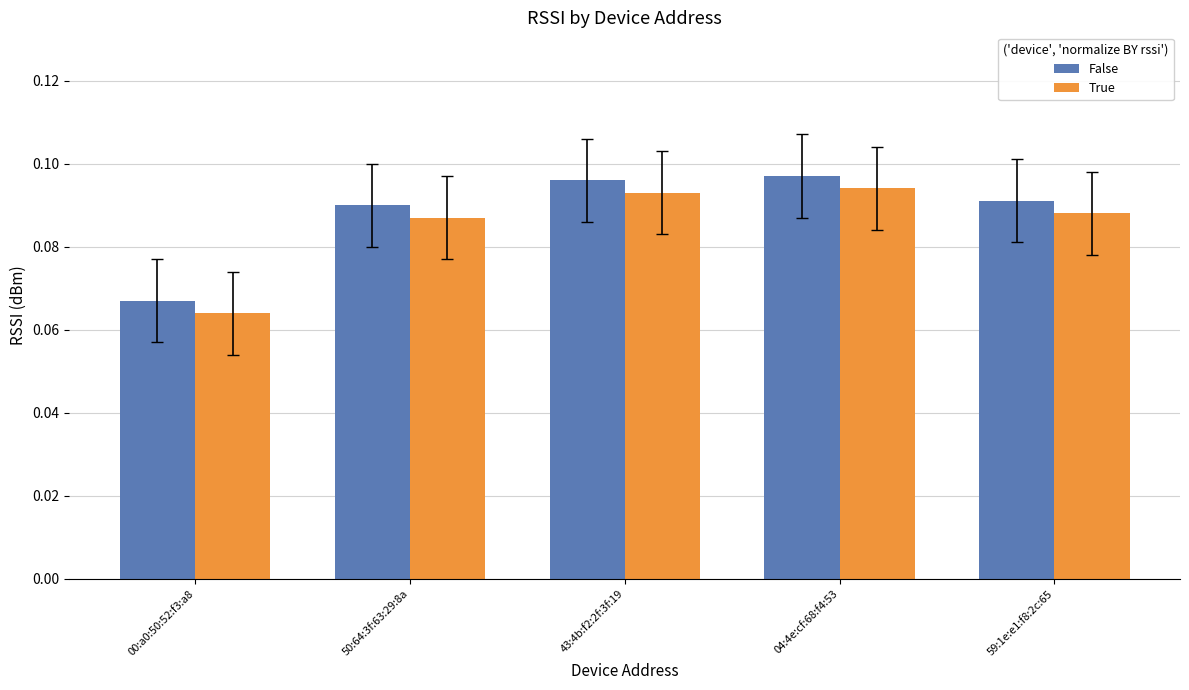

What are all the series names shown in the legend?

False, True